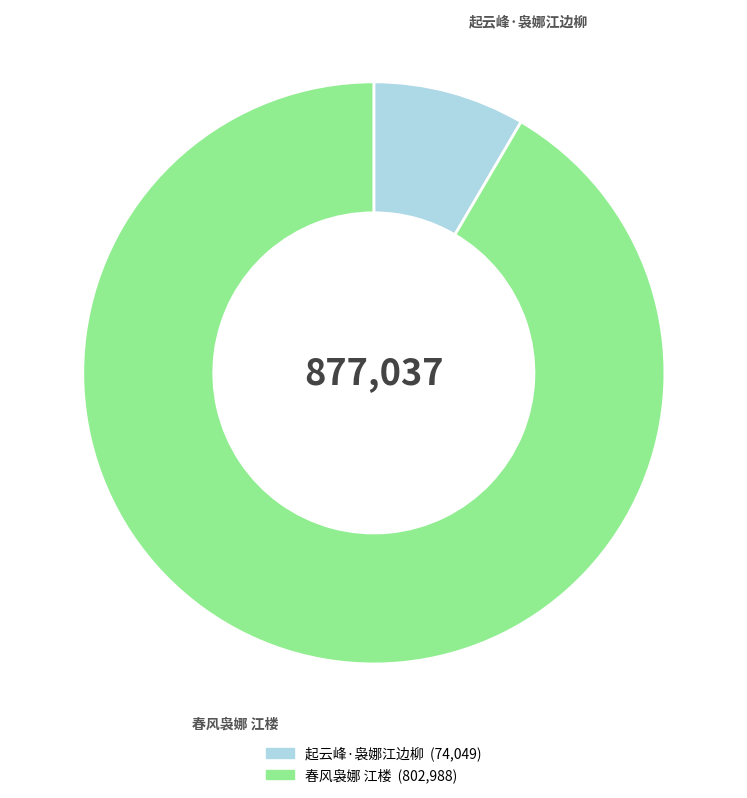

Combined, do 春风袅娜 江楼 and 起云峰·袅娜江边柳 account for over 50%?

Yes